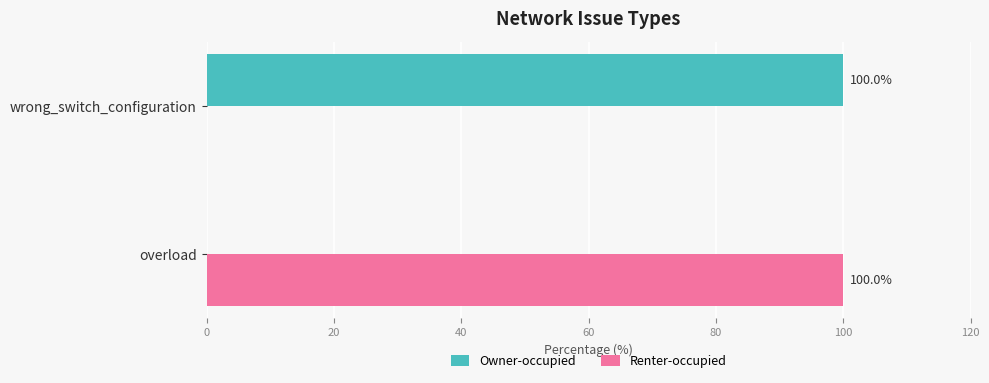

What is the sum of the Owner-occupied values at overload and wrong_switch_configuration?

100